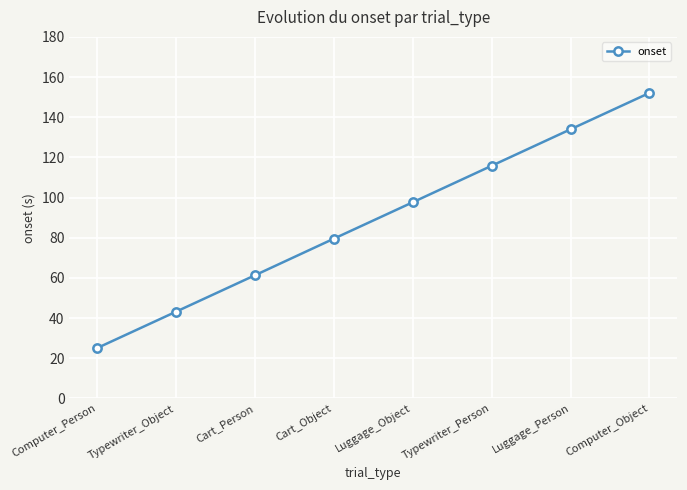

Is it true that the value at Computer_Person is 38.9?

False